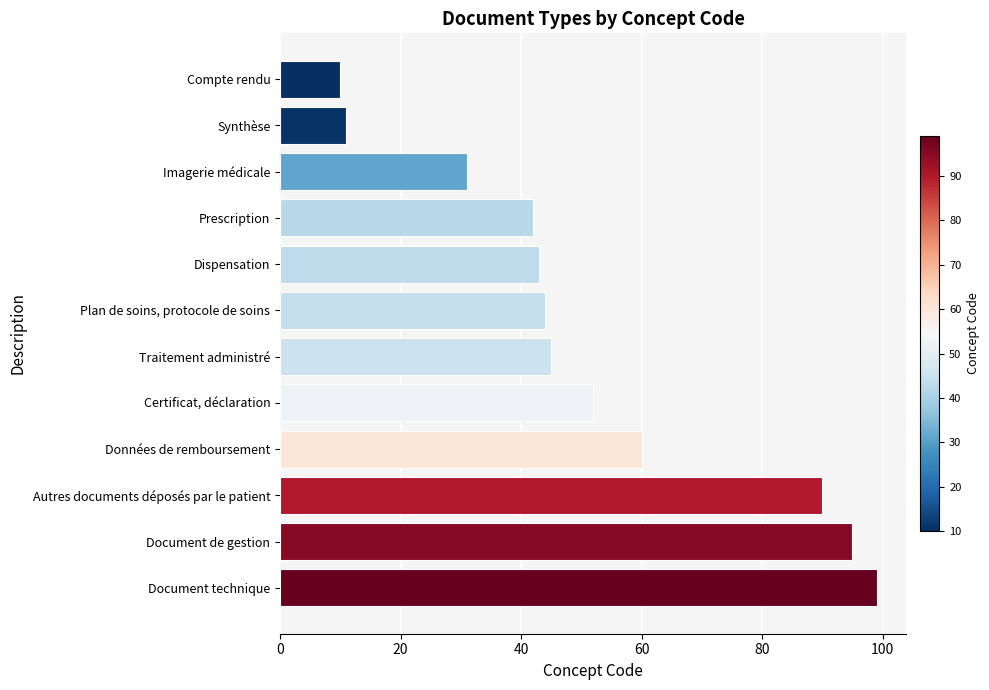

Are the bars grouped side by side (vs. stacked)?

No